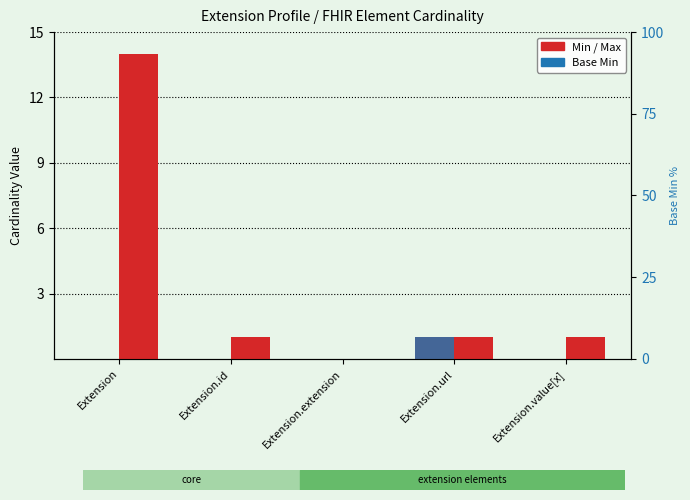

How many bars are there in total?

15